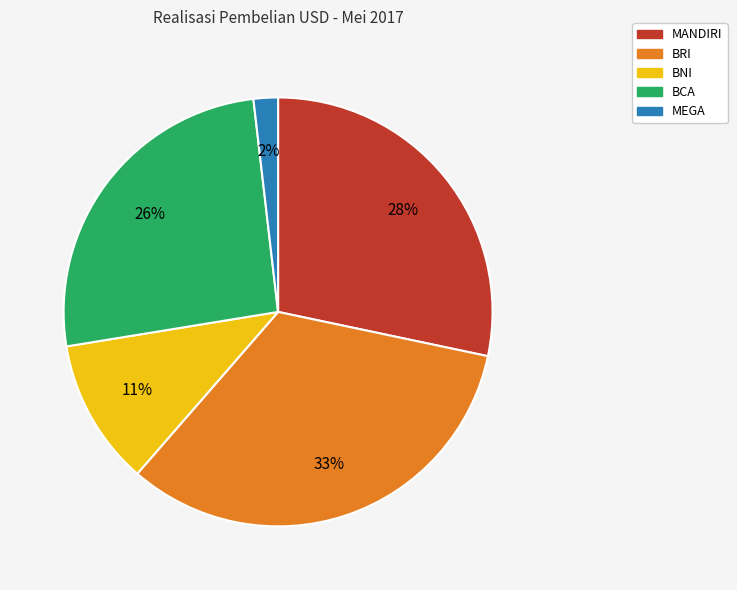

To the nearest percent, what portion does MEGA represent?

2%